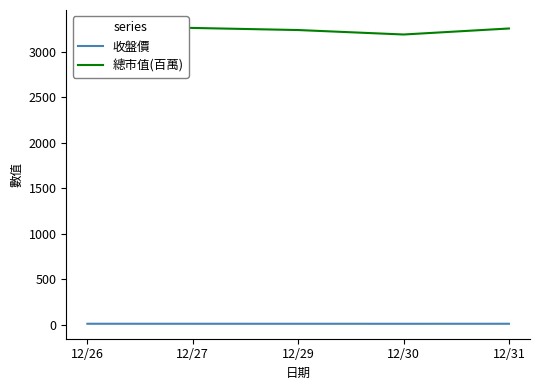

How many interior local valleys does the 總市值(百萬) series have?

1